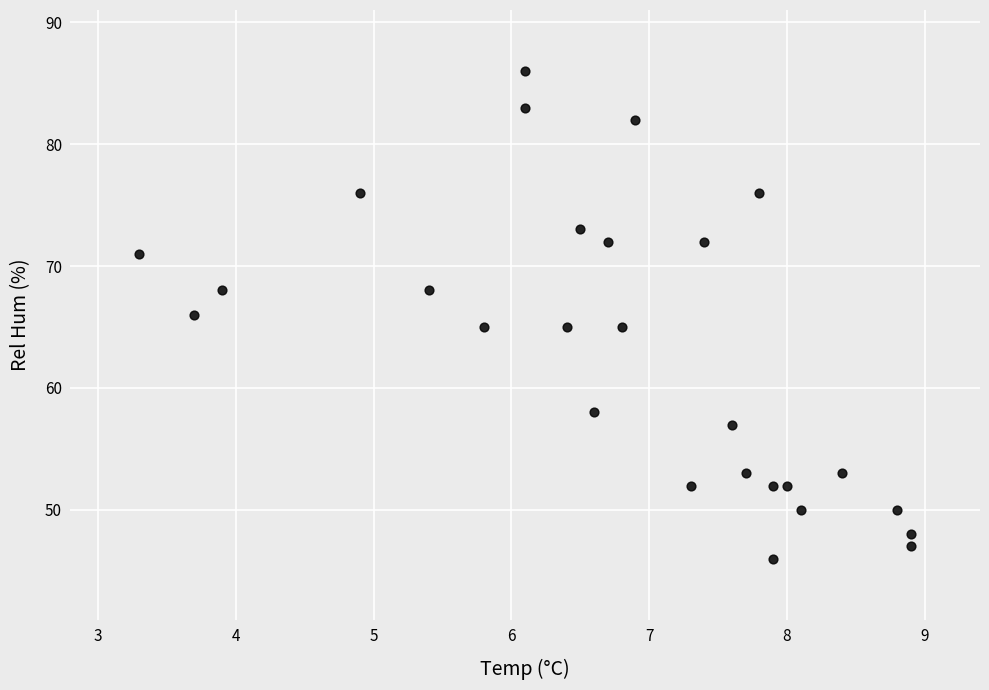

What is the range of Y values (max minus min)?

40